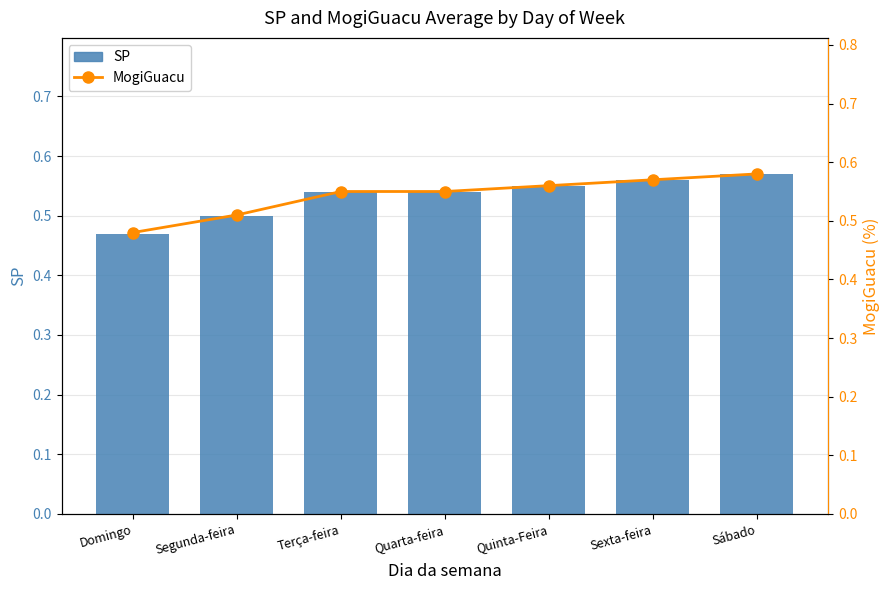

What are all the series names shown in the legend?

SP, MogiGuacu